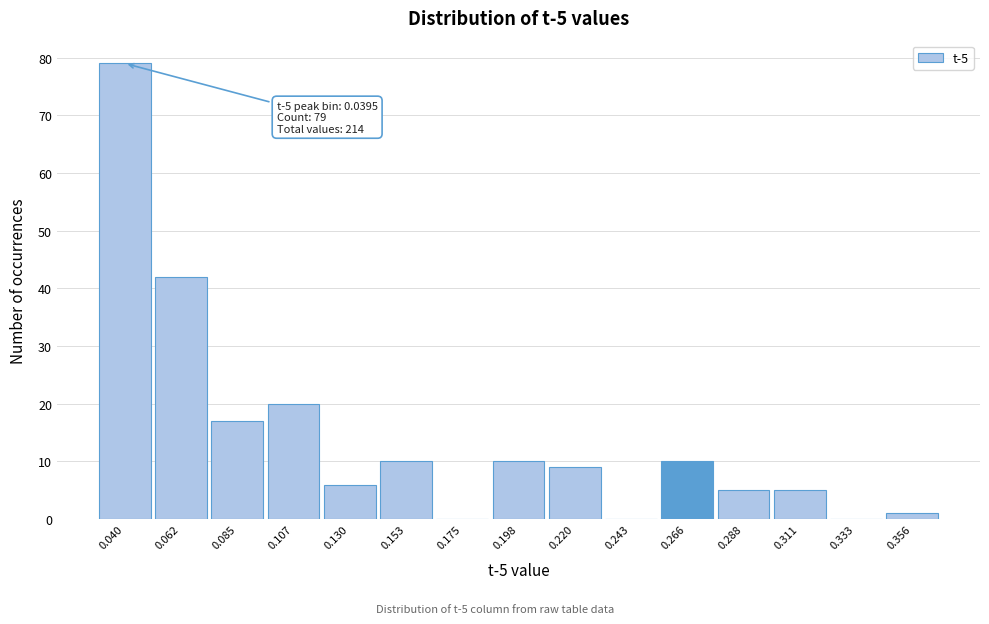

Which range on the x-axis has the tallest bar?

0.030 to 0.050